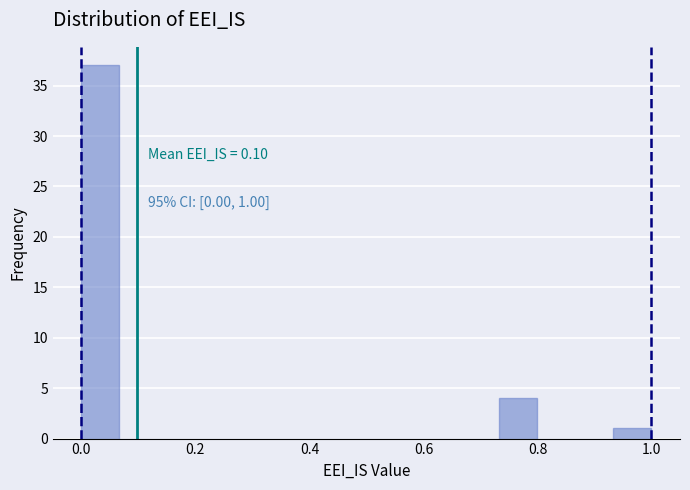

Around what value on the x-axis is the tallest bar? Give the approximate position of its centre, as read against the axis.

0.04